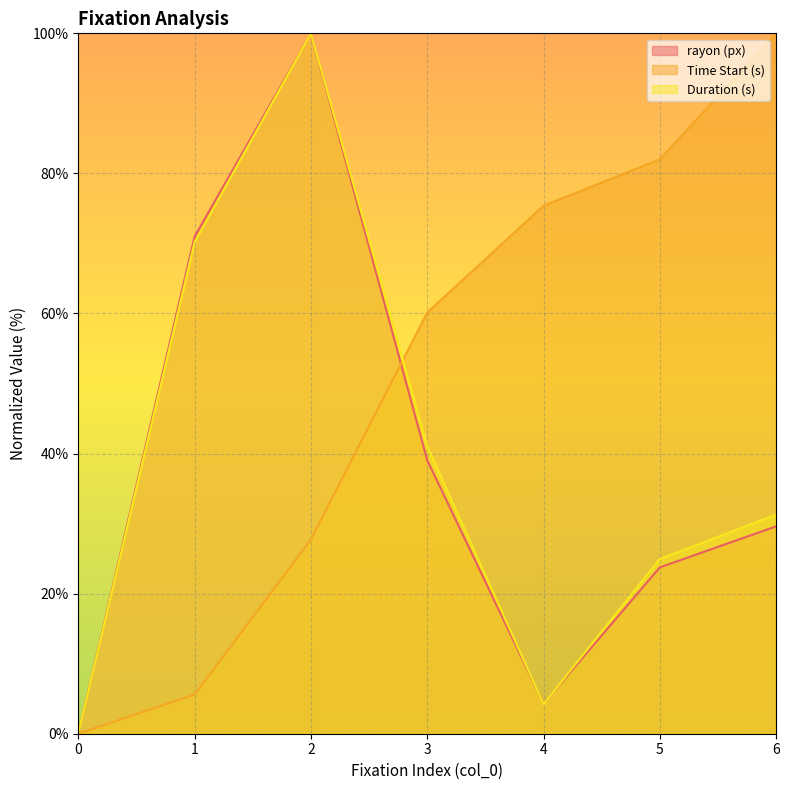

What is the difference between the second highest and minimum values in the Duration (s) series?

70.2